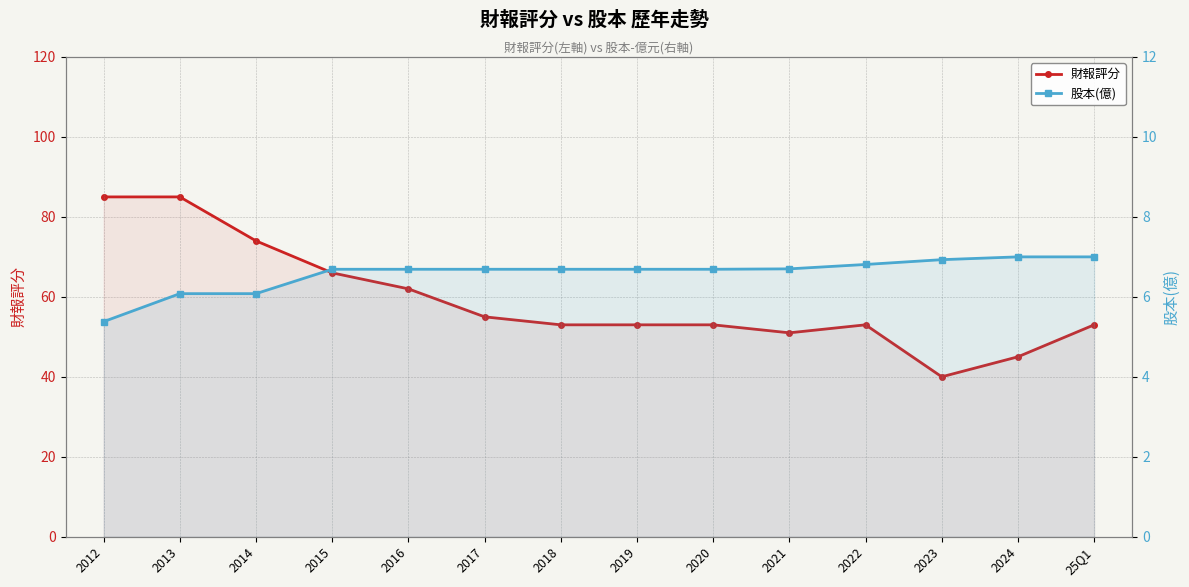

How many interior local peaks does the 財報評分 series have?

1